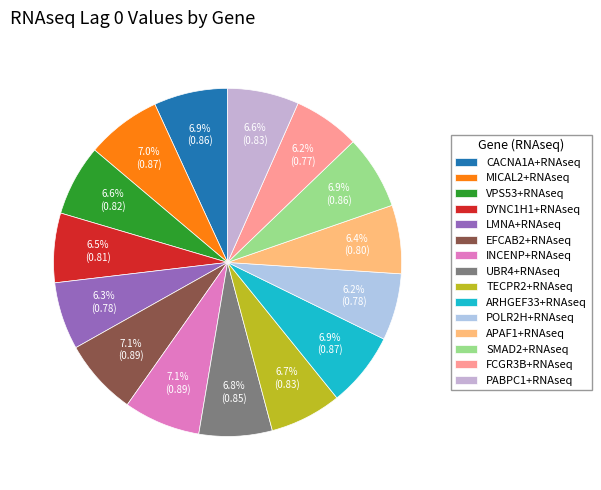

Does any single category account for the majority?

No